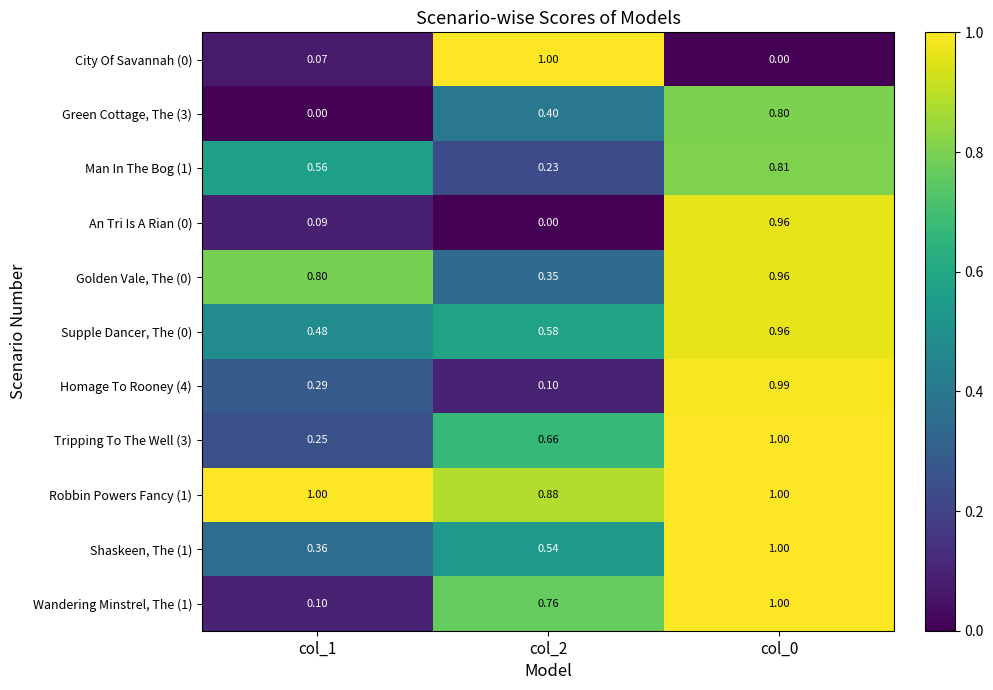

Is the value of An Tri Is A Rian (0) at col_0 greater than the value of Homage To Rooney (4) at col_2?

Yes